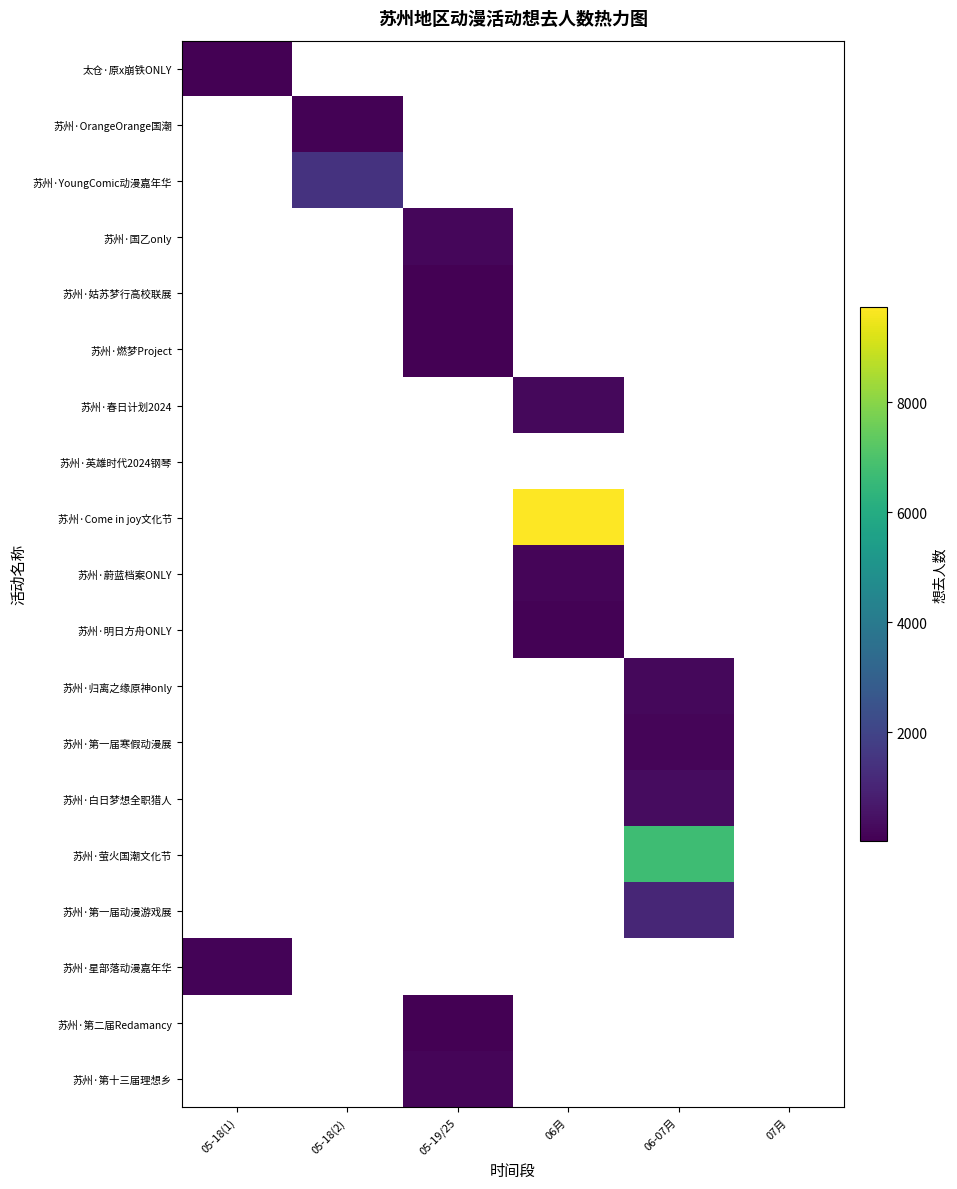

How many distinct data groups are displayed?

19